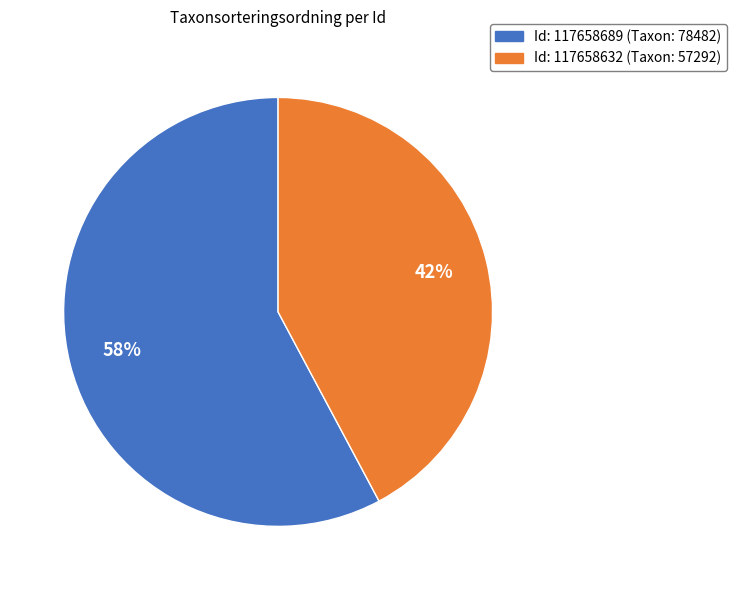

Do Id: 117658632 (Taxon: 57292) and Id: 117658689 (Taxon: 78482) together represent more than half of the pie?

Yes